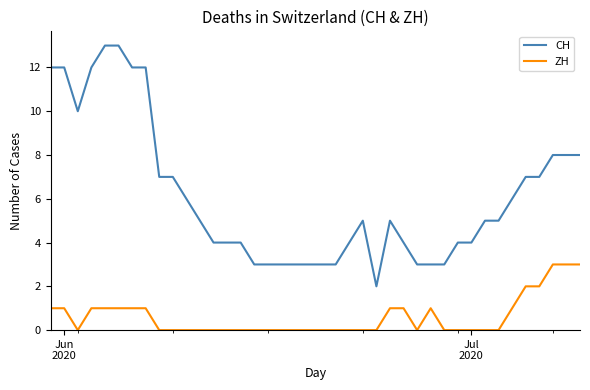

What is the greatest value displayed?

13